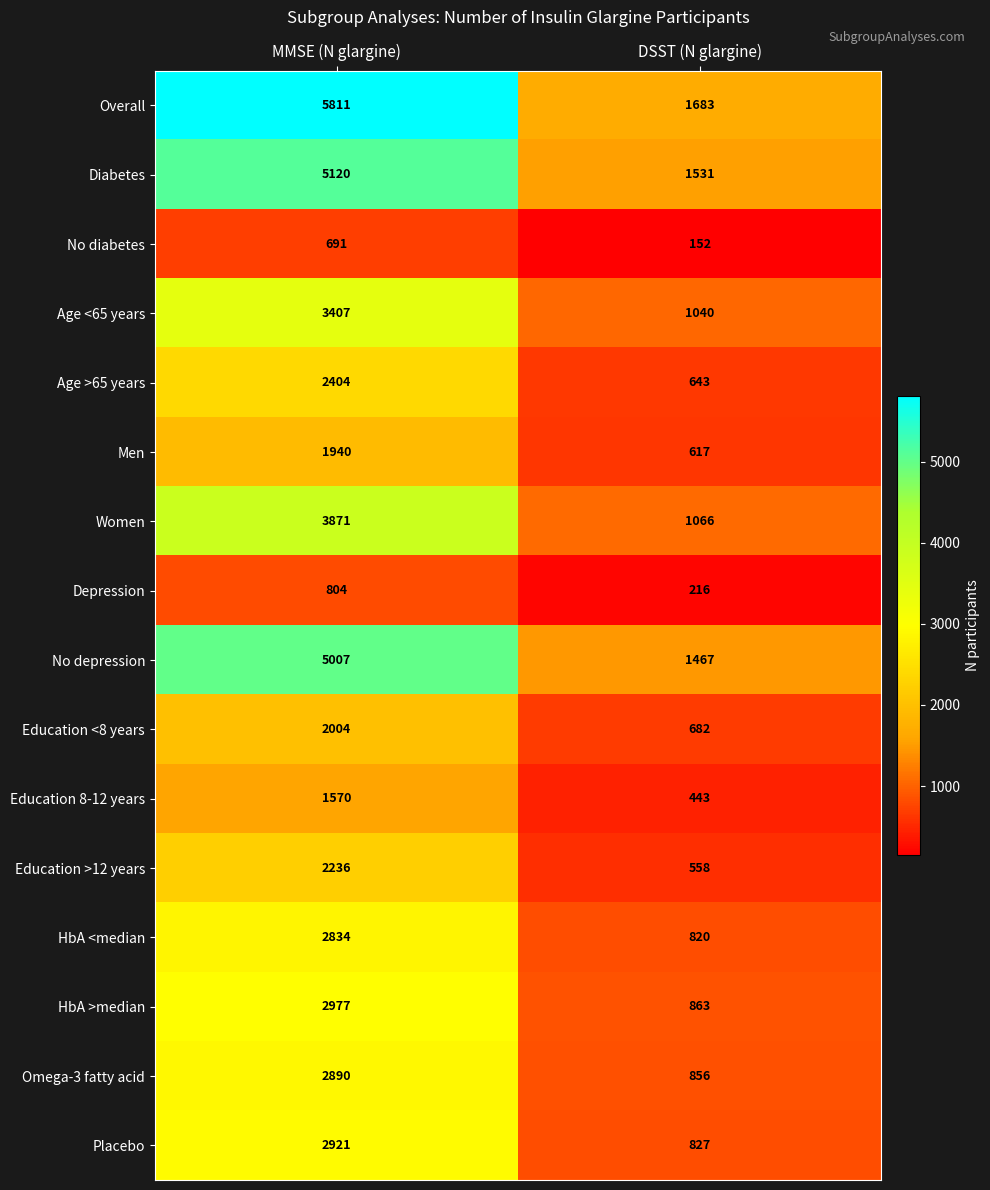

At how many categories does at least one series exceed 1610?

2